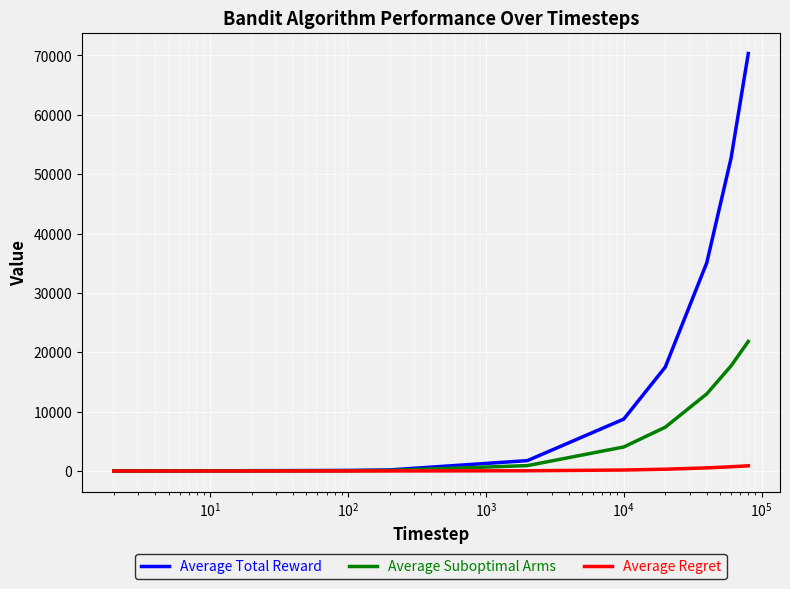

What is the maximum value shown in the chart?

70320.6